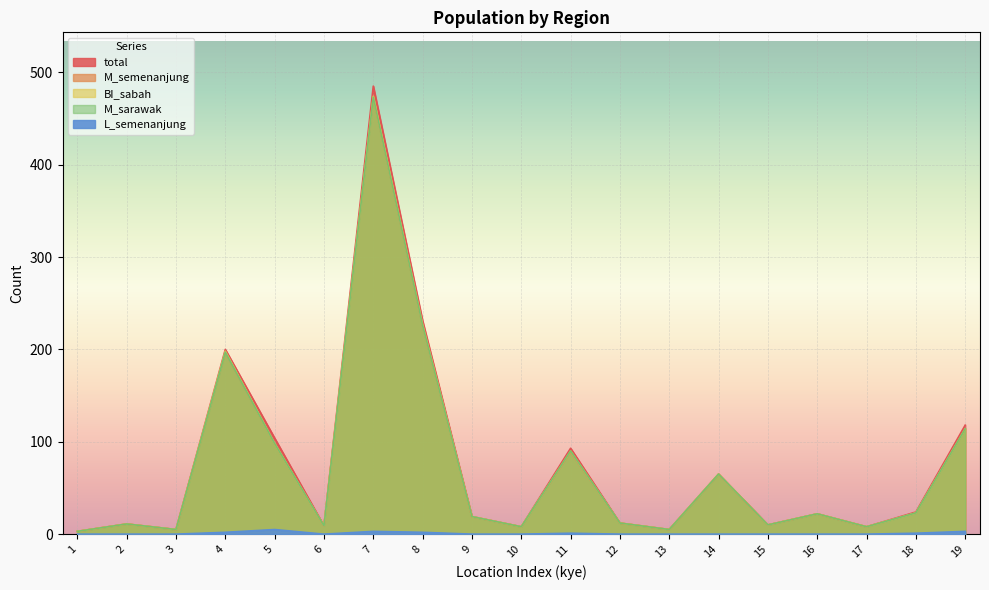

At which category does BI_sabah reach its first local peak?

2